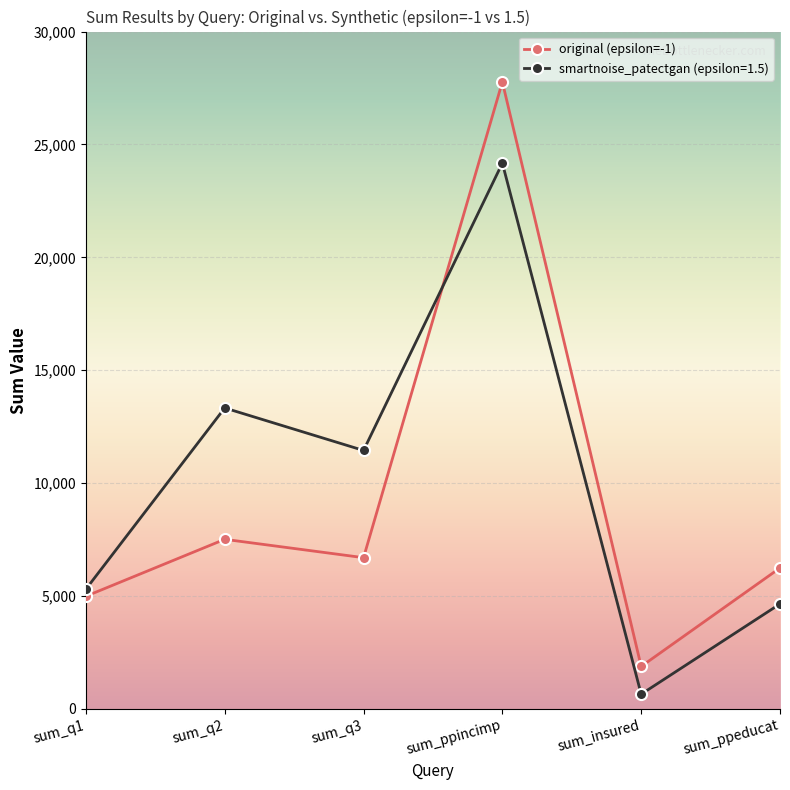

At which category does smartnoise_patectgan (epsilon=1.5) reach its first local peak?

sum_q2